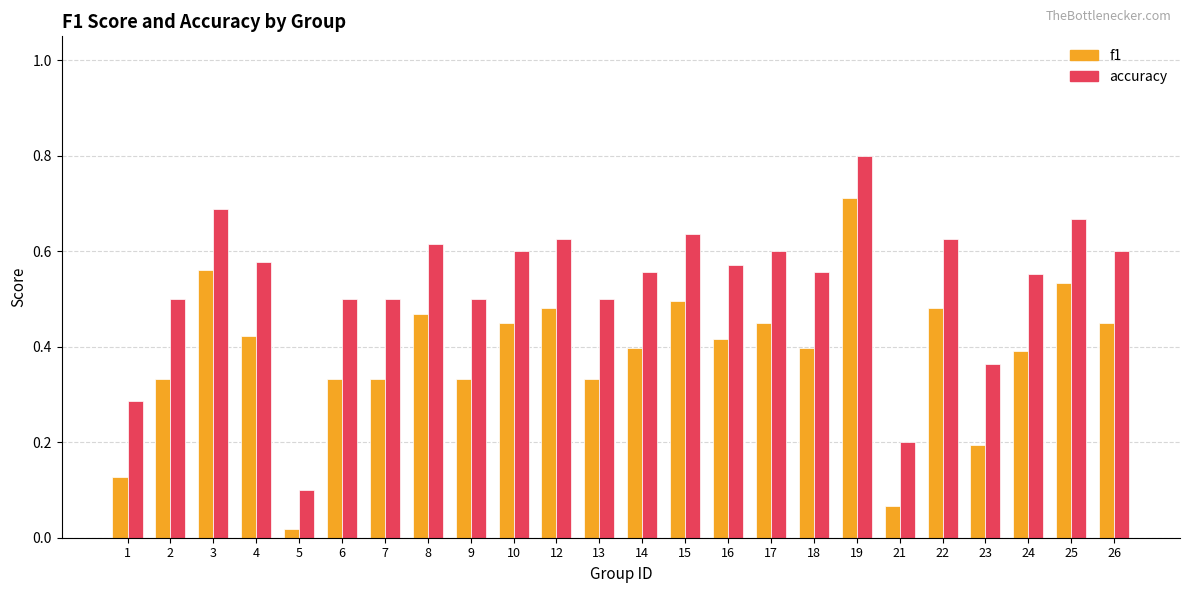

Rank the series by their maximum value, from lowest to highest.

f1, accuracy